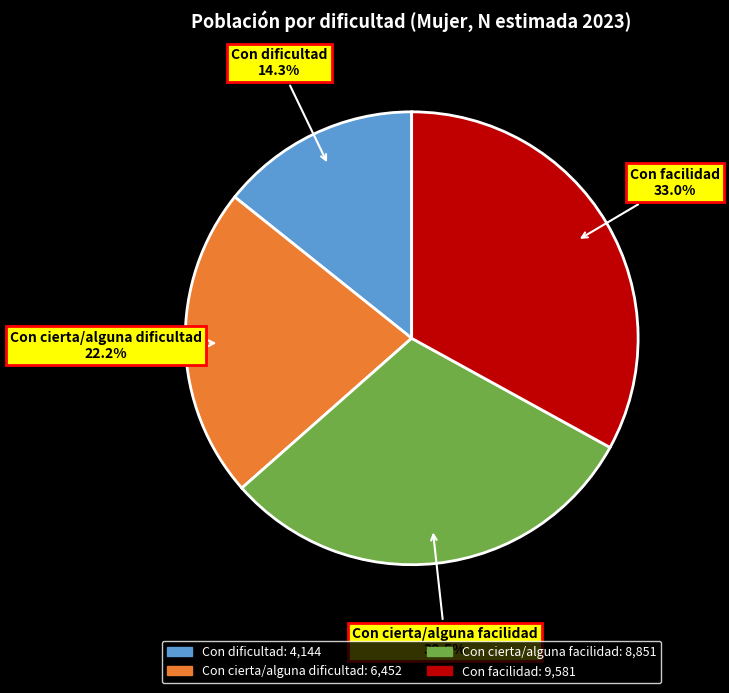

Rank the categories by value from highest to lowest.

Con facilidad, Con cierta/alguna facilidad, Con cierta/alguna dificultad, Con dificultad